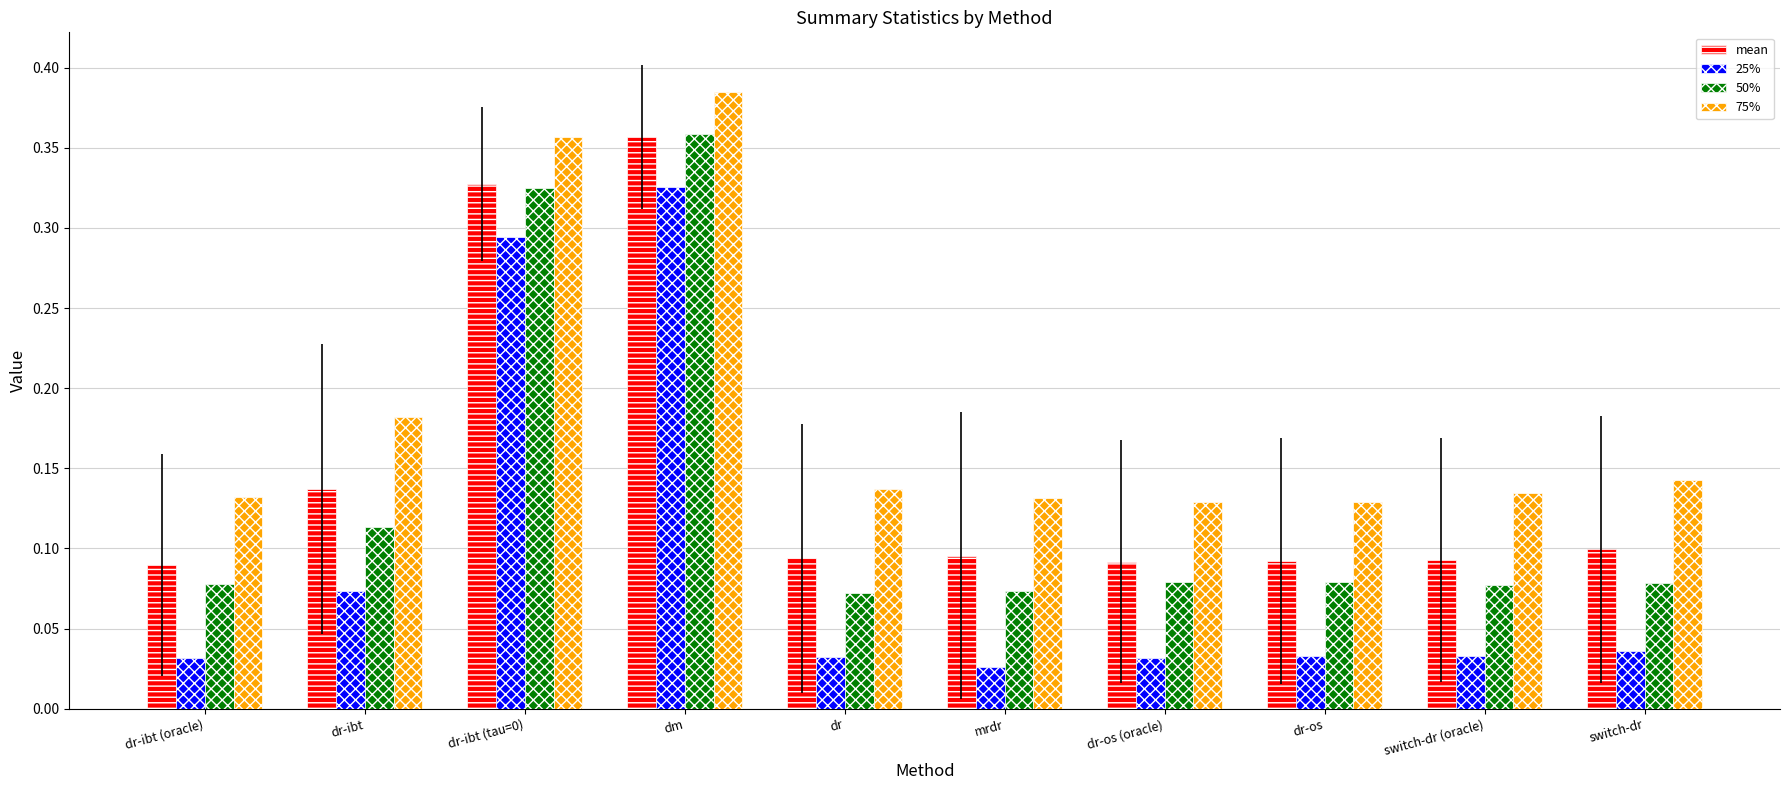

At which category is the sum across all series the highest?

dm